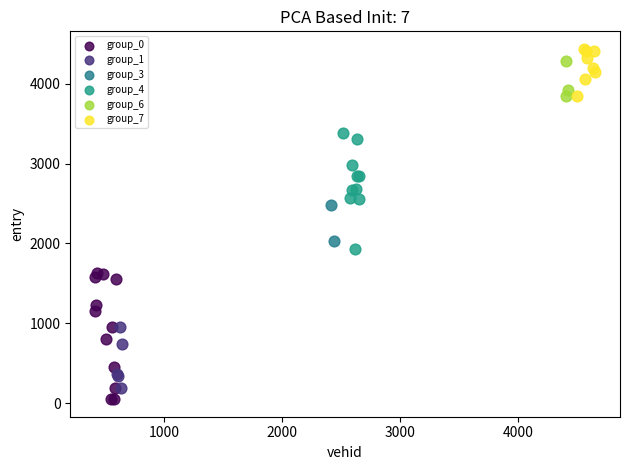

What are all the series names shown in the legend?

group_0, group_1, group_3, group_4, group_6, group_7